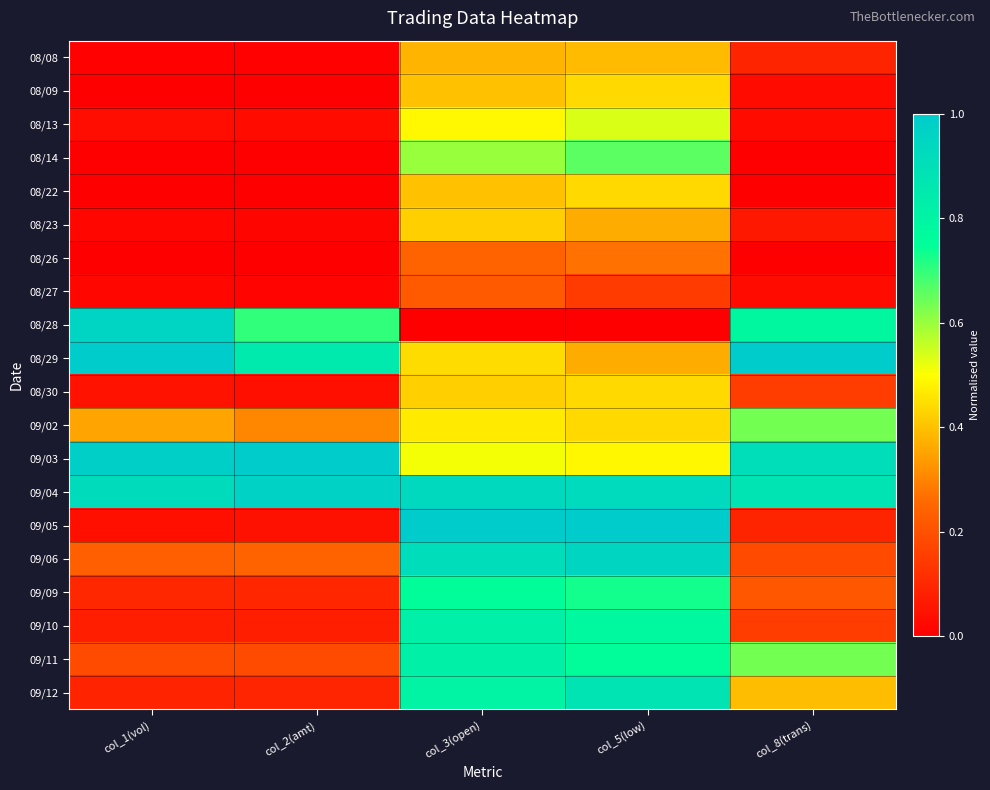

How many series are shown in this chart?

20